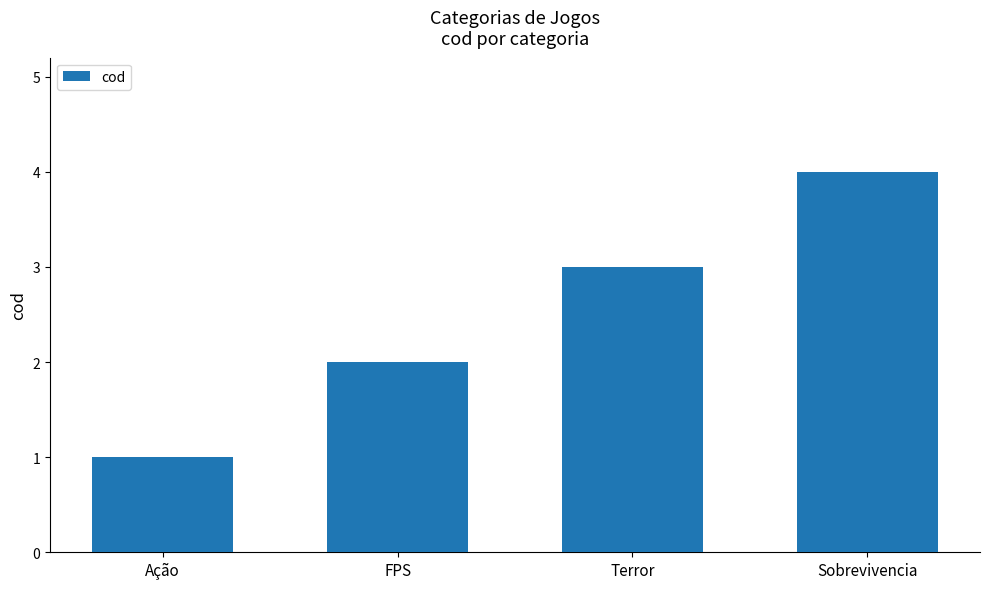

List the labels in order of value, smallest first.

Ação, FPS, Terror, Sobrevivencia